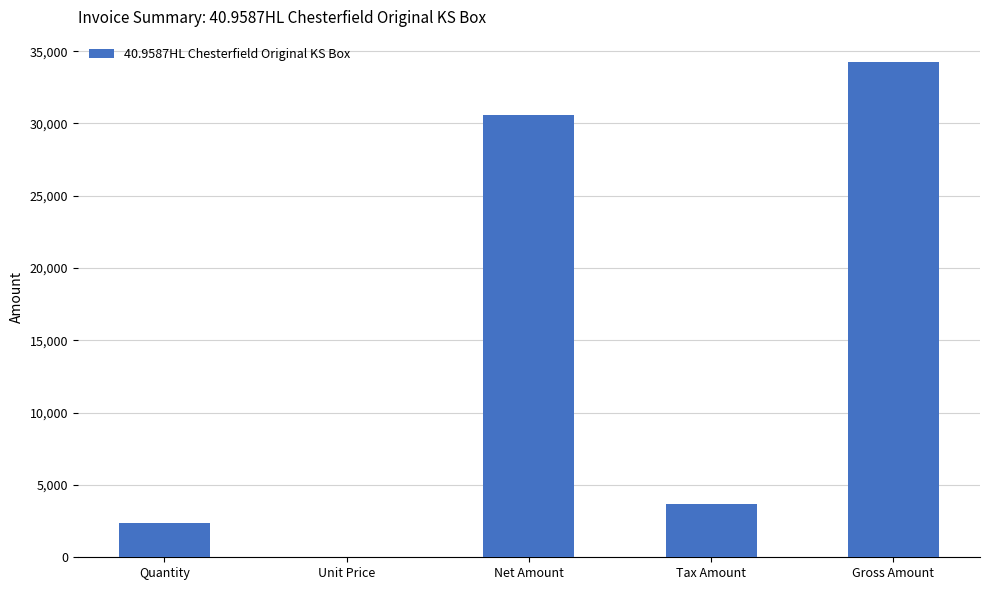

What is the sum of all values?

70956.8